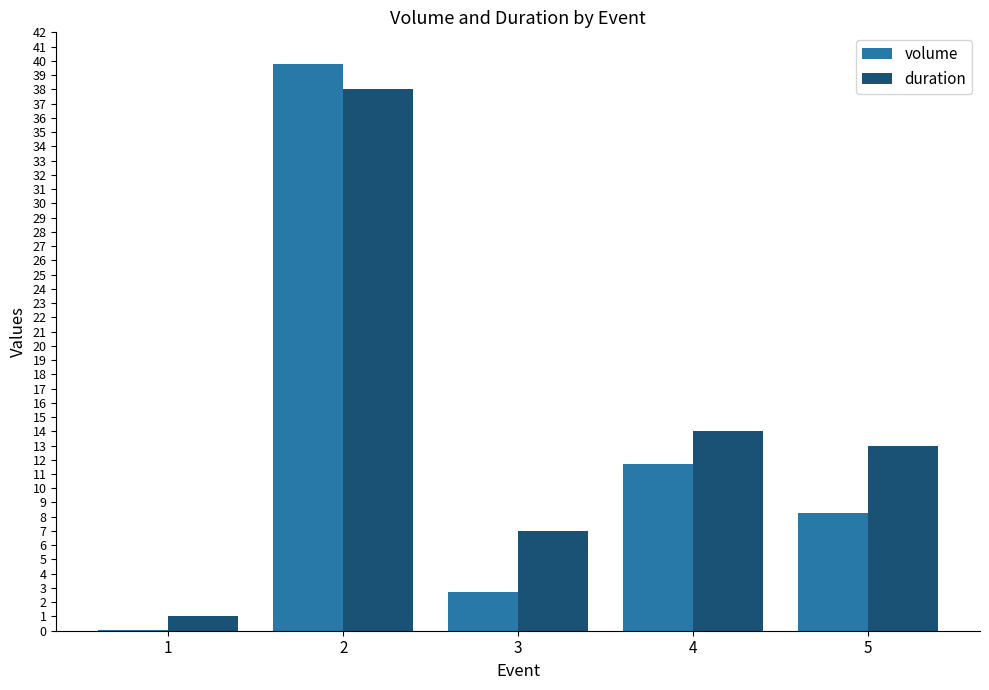

Is it true that volume equals 18.5 at 4?

False